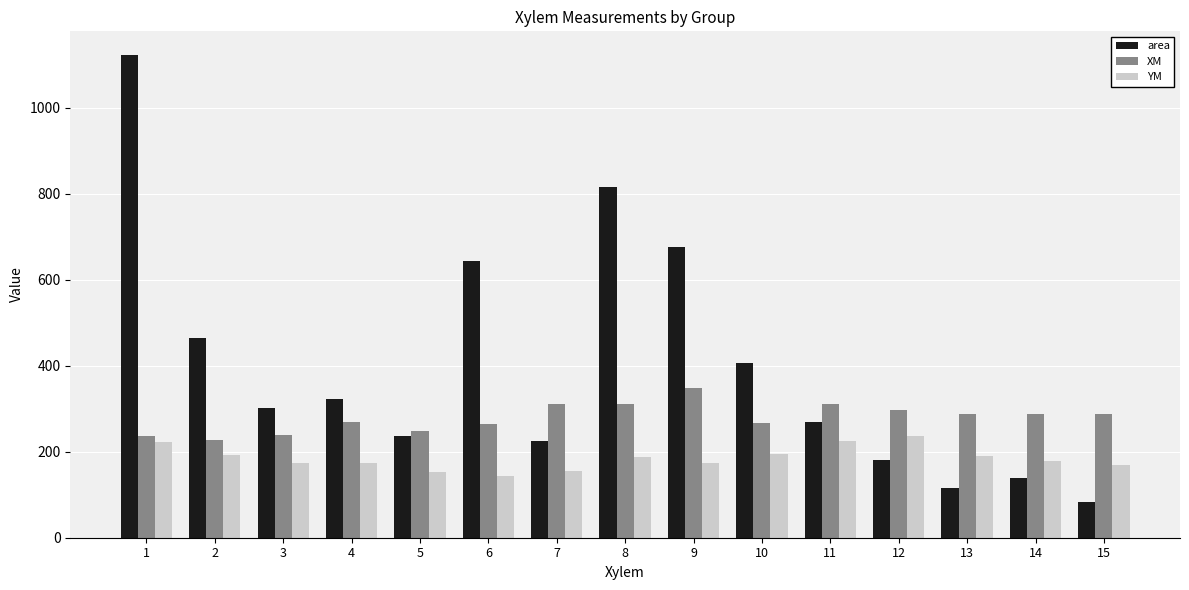

Are the bars grouped side by side (vs. stacked)?

Yes